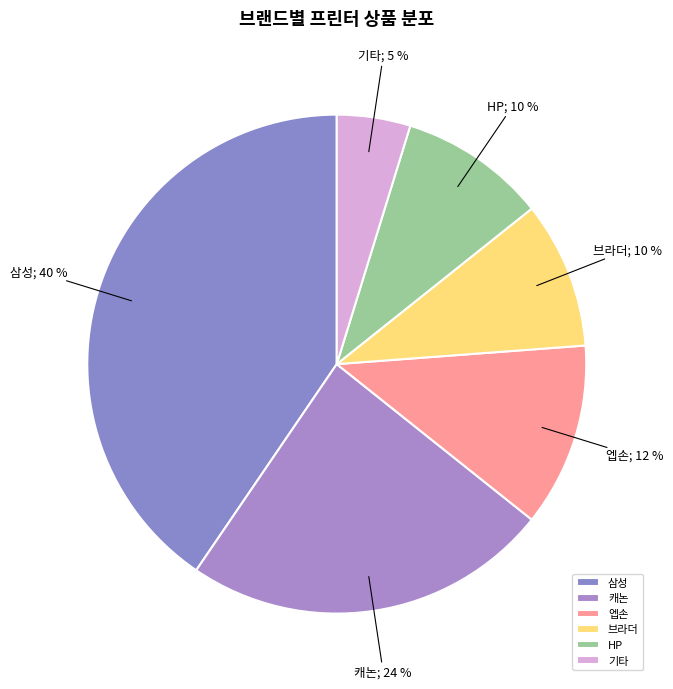

Count the number of slices in the pie.

6